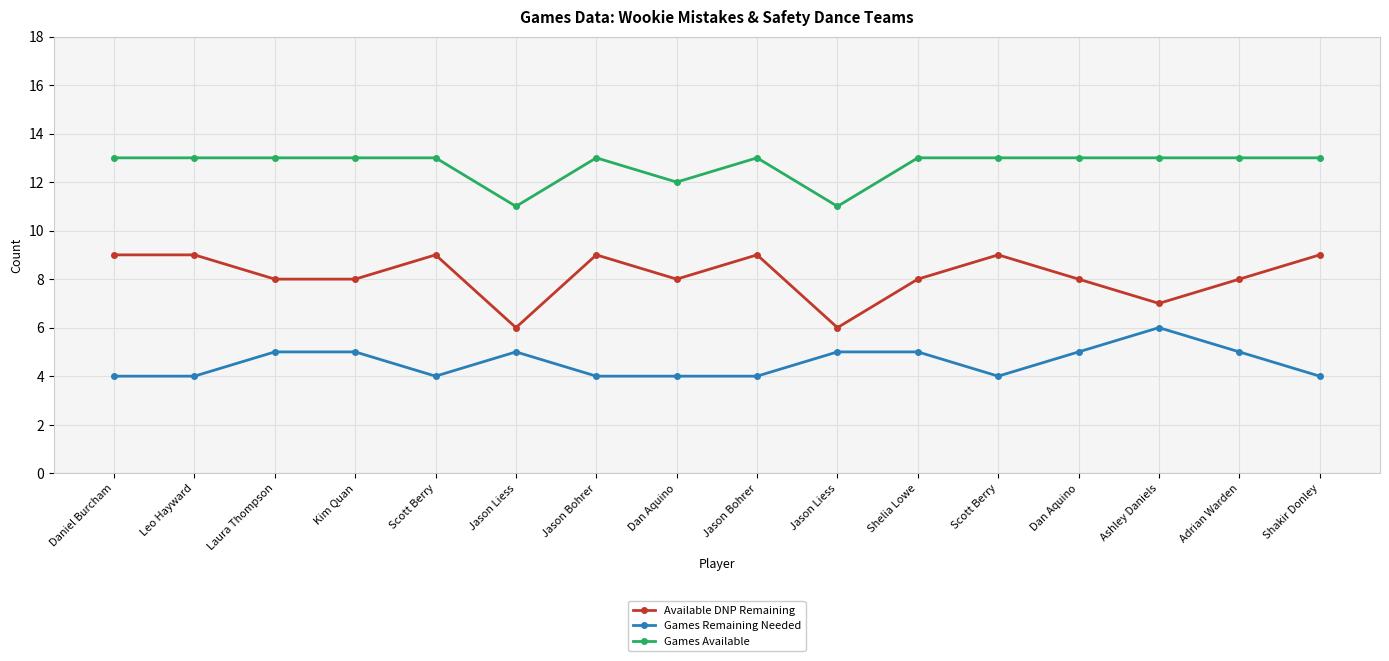

What are all the series names shown in the legend?

Available DNP Remaining, Games Remaining Needed, Games Available